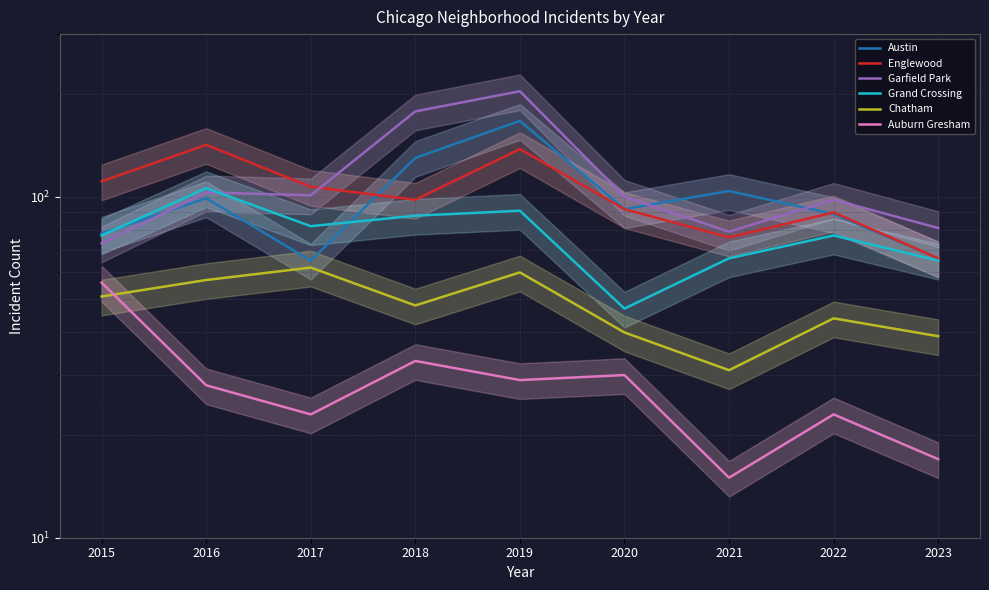

What is the maximum value for Grand Crossing?

106